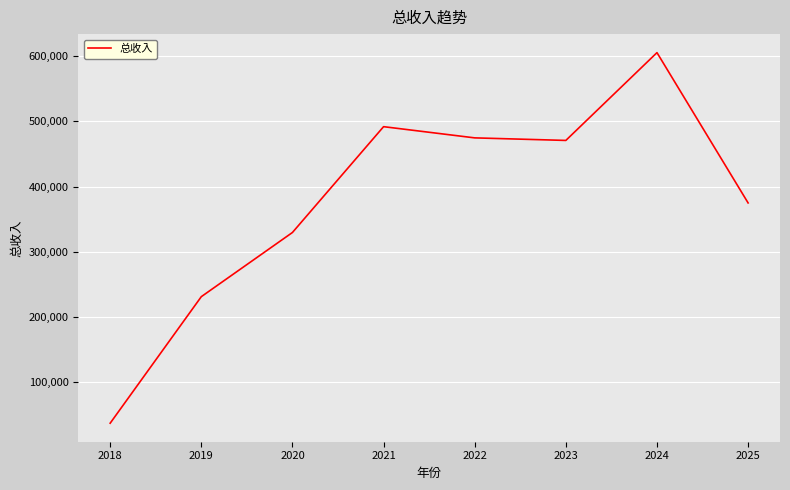

Reading left to right, list all the values displayed in this chart.

2018=37577.8	2019=231494.3	2020=329854.9	2021=492025.5	2022=474854.7	2023=470940.7	2024=605487.0	2025=375153.8